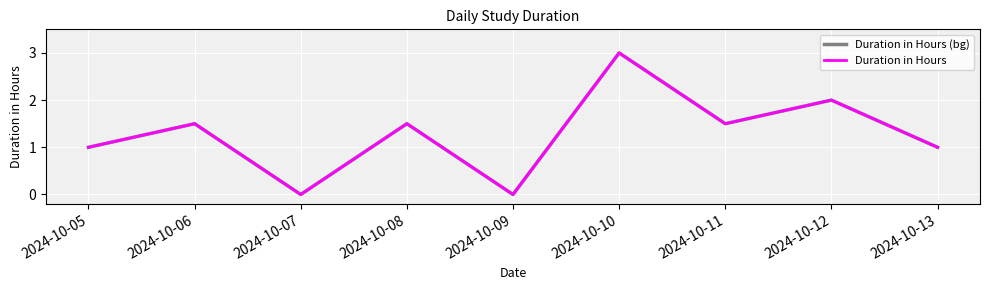

Between 2024-10-09 and 2024-10-13, which series saw the biggest shift?

Duration in Hours (bg)